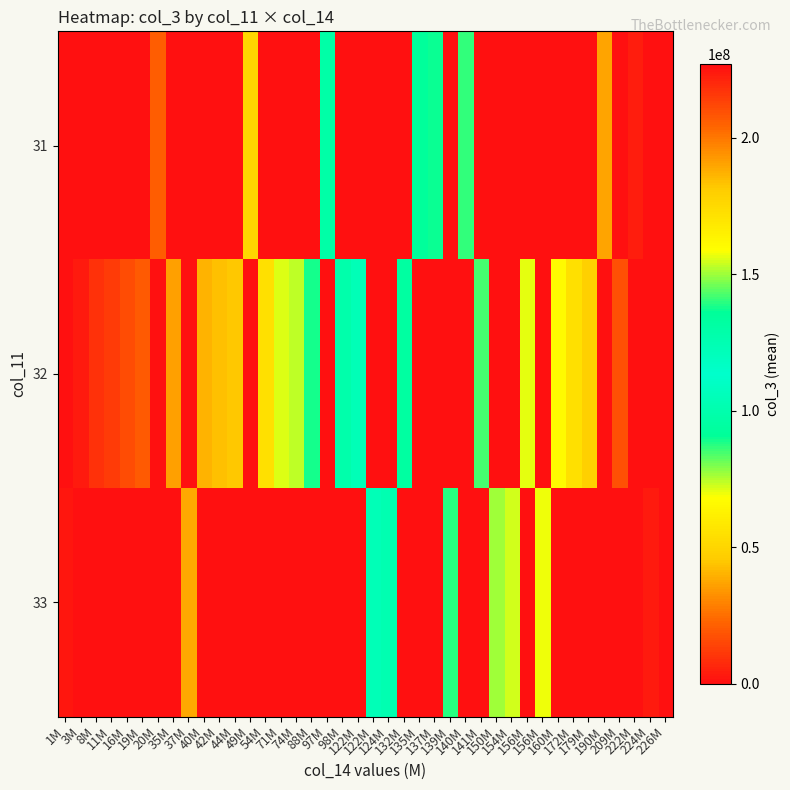

Reading left to right, transcribe all the data shown in this chart.

31: 1M=0	3M=0	8M=0	11M=0	16M=0	19M=0	20M=20488672	35M=0	37M=0	40M=0	42M=0	44M=0	49M=49835704	54M=0	71M=0	74M=0	88M=0	97M=97286208	98M=0	122M=0	122M=0	124M=0	132M=0	135M=135202128	137M=137031504	139M=0	140M=140213680	141M=0	150M=0	154M=0	156M=0	156M=0	160M=0	172M=0	179M=0	190M=190219824	209M=0	222M=222828304	224M=0	226M=0
32: 1M=0	3M=3478344	8M=8992688	11M=11918880	16M=16383568	19M=19788736	20M=0	35M=35509456	37M=0	40M=40037688	42M=42553672	44M=44502456	49M=0	54M=54104120	71M=71340360	74M=74049352	88M=88833464	97M=0	98M=98445160	122M=122396872	122M=0	124M=0	132M=132519576	135M=0	137M=0	139M=0	140M=0	141M=141917064	150M=0	154M=0	156M=156362408	156M=0	160M=160442448	172M=172337856	179M=179822736	190M=0	209M=209296568	222M=0	224M=0	226M=226883640
33: 1M=1887744	3M=0	8M=0	11M=0	16M=0	19M=0	20M=0	35M=0	37M=37939288	40M=0	42M=0	44M=0	49M=0	54M=0	71M=0	74M=0	88M=0	97M=0	98M=0	122M=0	122M=122899840	124M=124987816	132M=0	135M=0	137M=0	139M=139996416	140M=0	141M=0	150M=150480936	154M=154385888	156M=0	156M=156975856	160M=0	172M=0	179M=0	190M=0	209M=0	222M=0	224M=224200624	226M=0